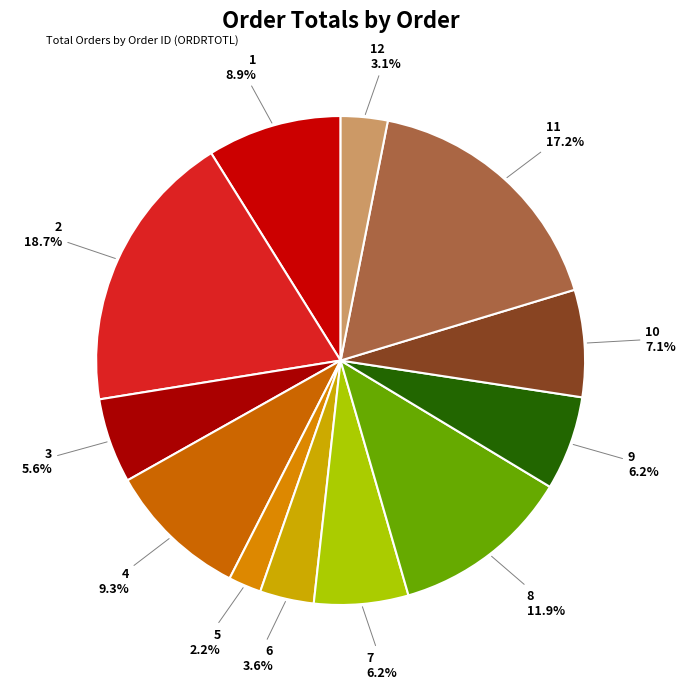

Does any single category account for the majority?

No